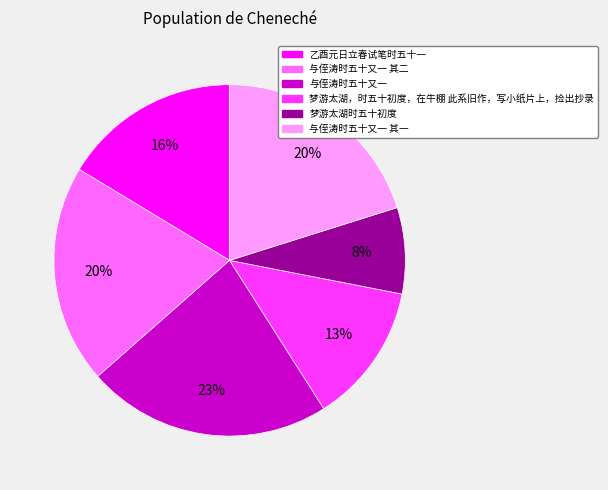

To the nearest percent, what is the difference between the largest and smallest slice percentages?

15%